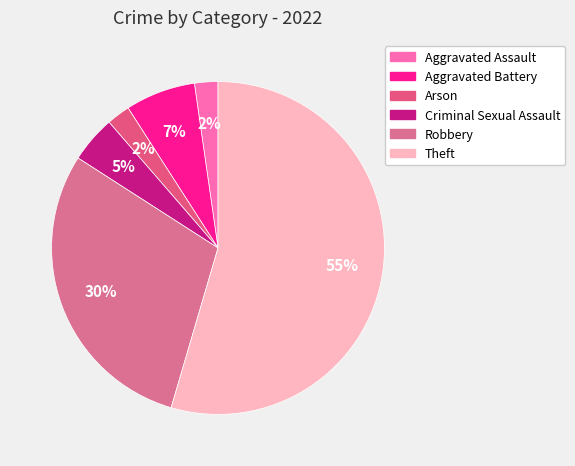

The Robbery slice represents 30% of the pie. True or false?

True